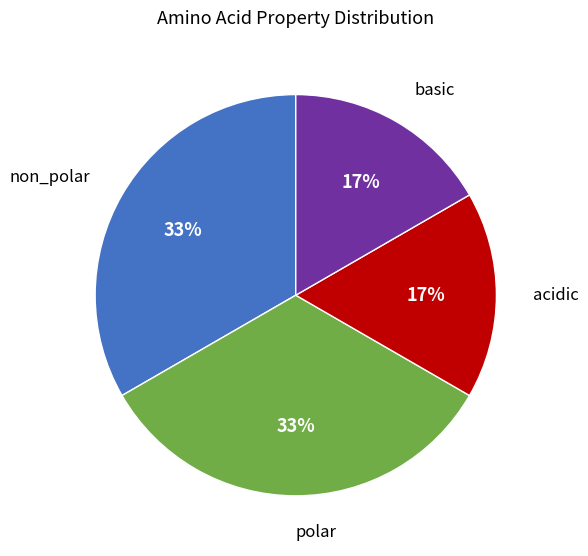

Is there a majority slice in this chart?

No